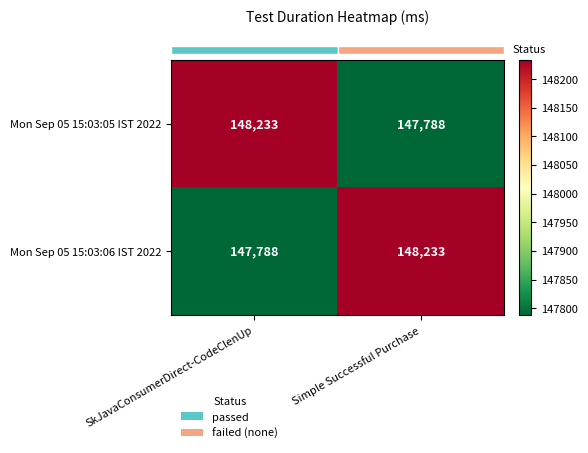

What is the difference between the Mon Sep 05 15:03:05 IST 2022 values at Simple Successful Purchase and SkJavaConsumerDirect-CodeClenUp?

445